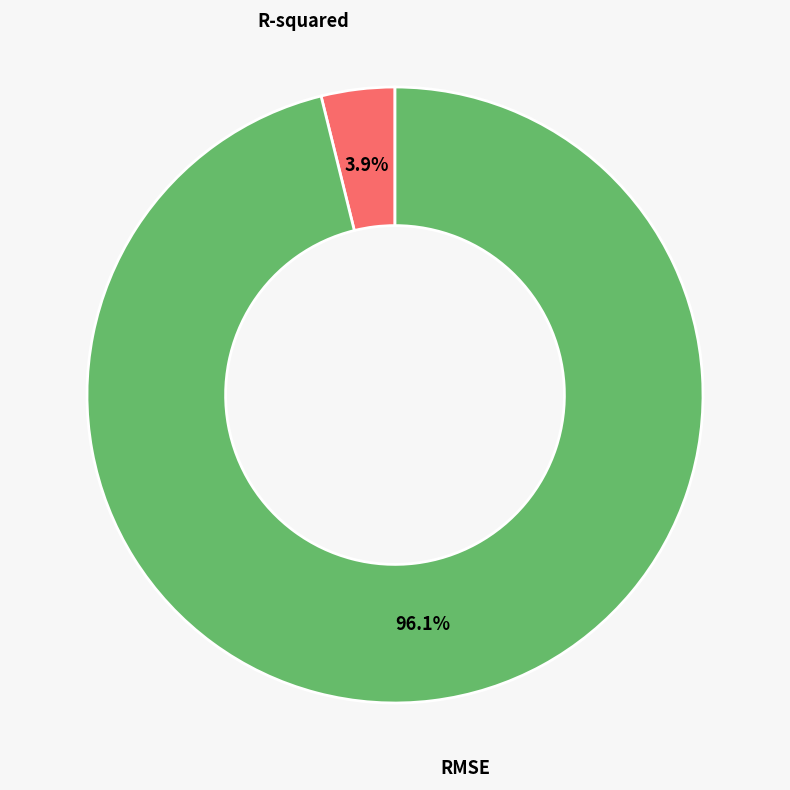

Is there any slice that represents more than half of the pie?

Yes